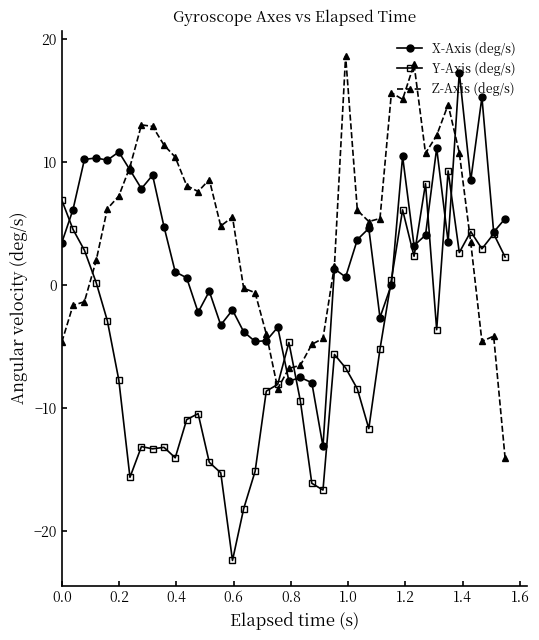

What is the maximum value shown in the chart?

18.6